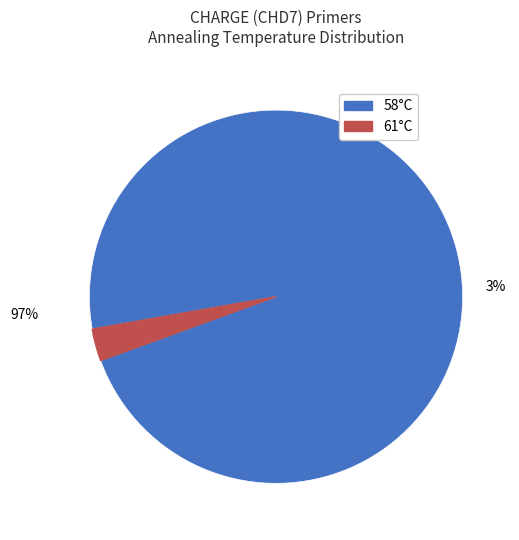

Is it true that 61 is 3% of the pie?

True